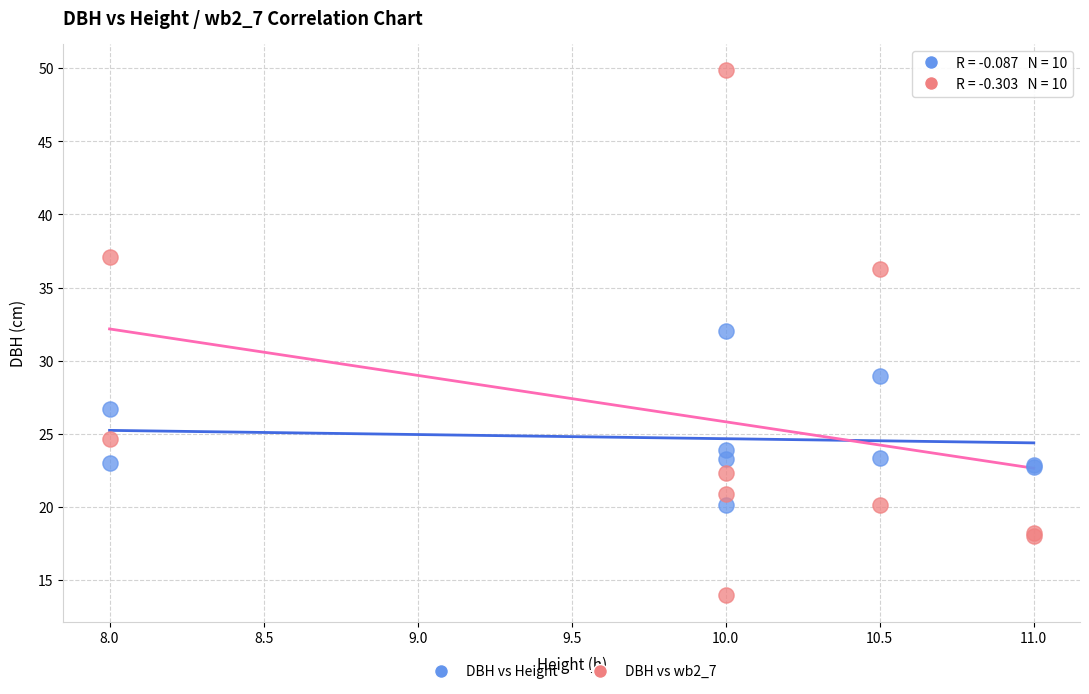

Across all series, what Y value is closest to 31?

32.0